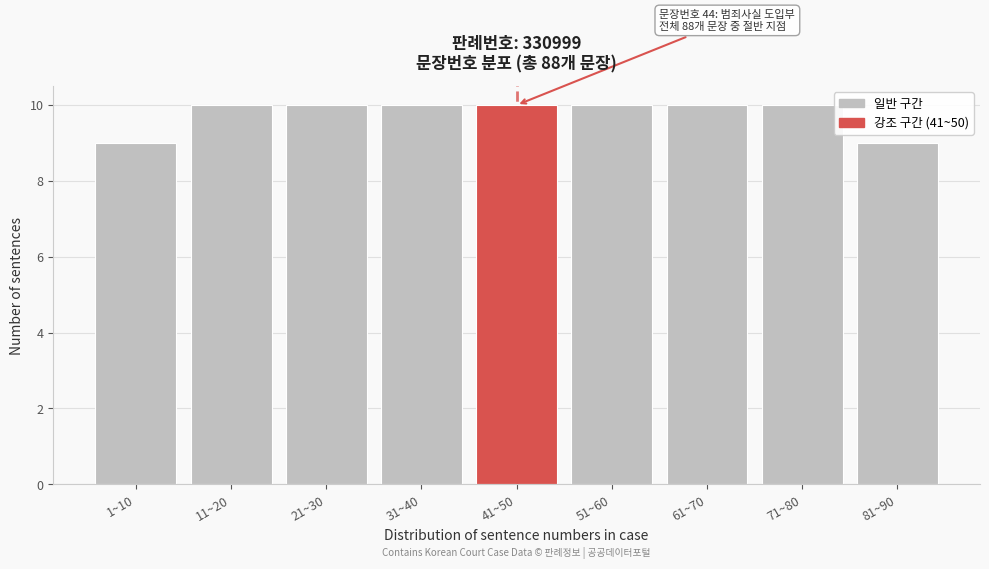

Reading left to right, what are all the values shown in this chart?

1~10=9	11~20=10	21~30=10	31~40=10	41~50=10	51~60=10	61~70=10	71~80=10	81~90=9